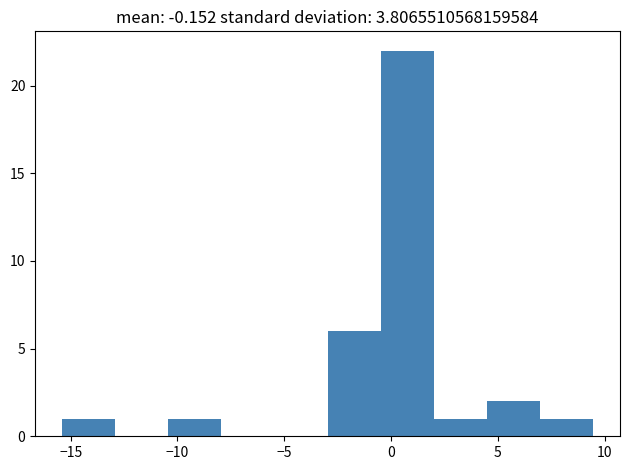

Over which range of the x-axis is the bar tallest?

-0.5 to 2.0